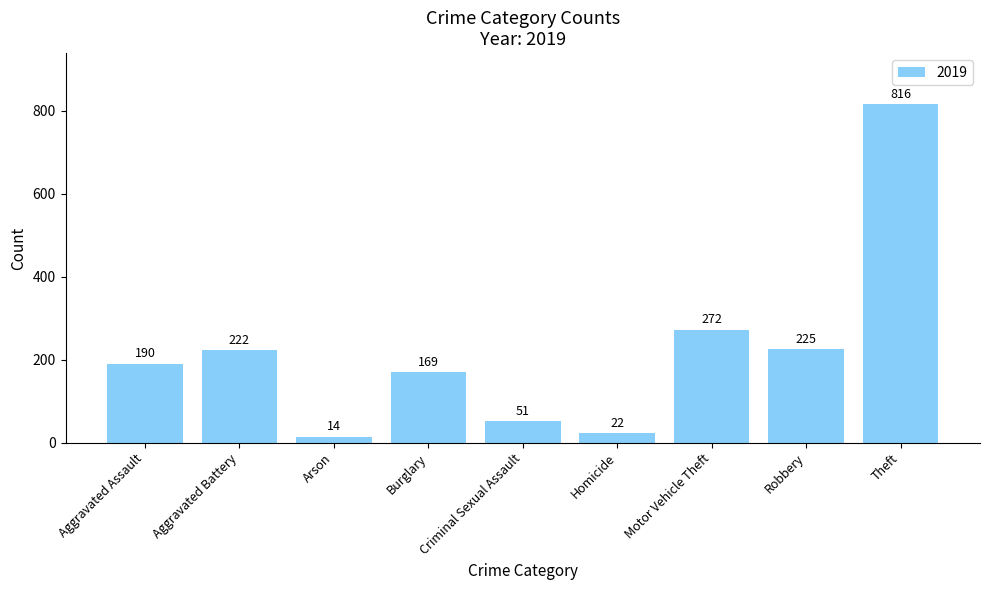

What is the difference between the maximum and second lowest values?

794